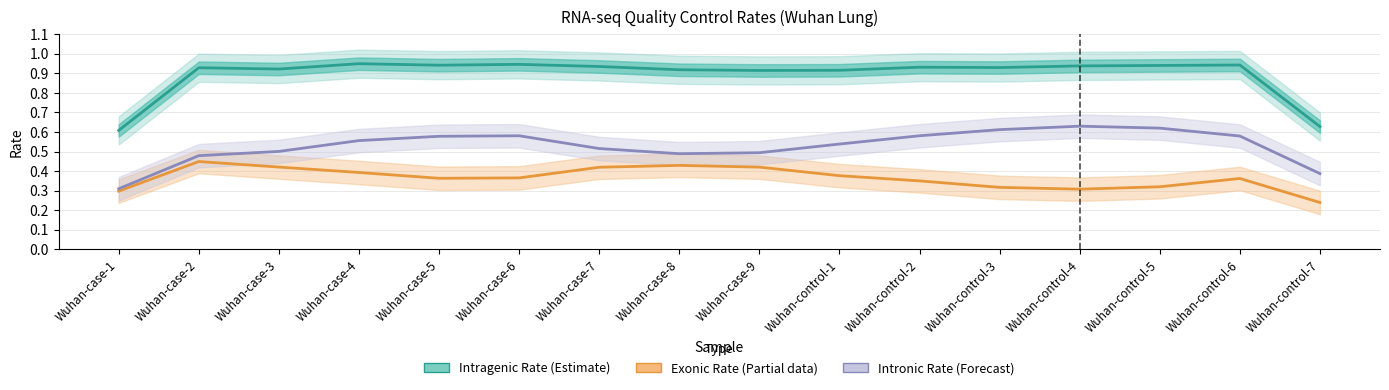

What is the difference between the second highest and second lowest values in the Intronic Rate (Forecast) series?

0.2